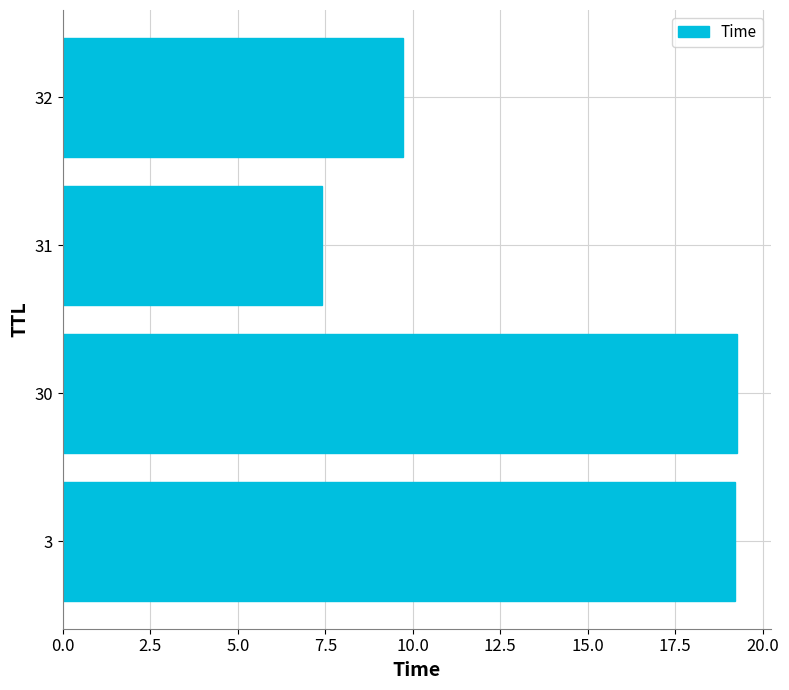

What is the change in value from 30 to 31?

-11.8